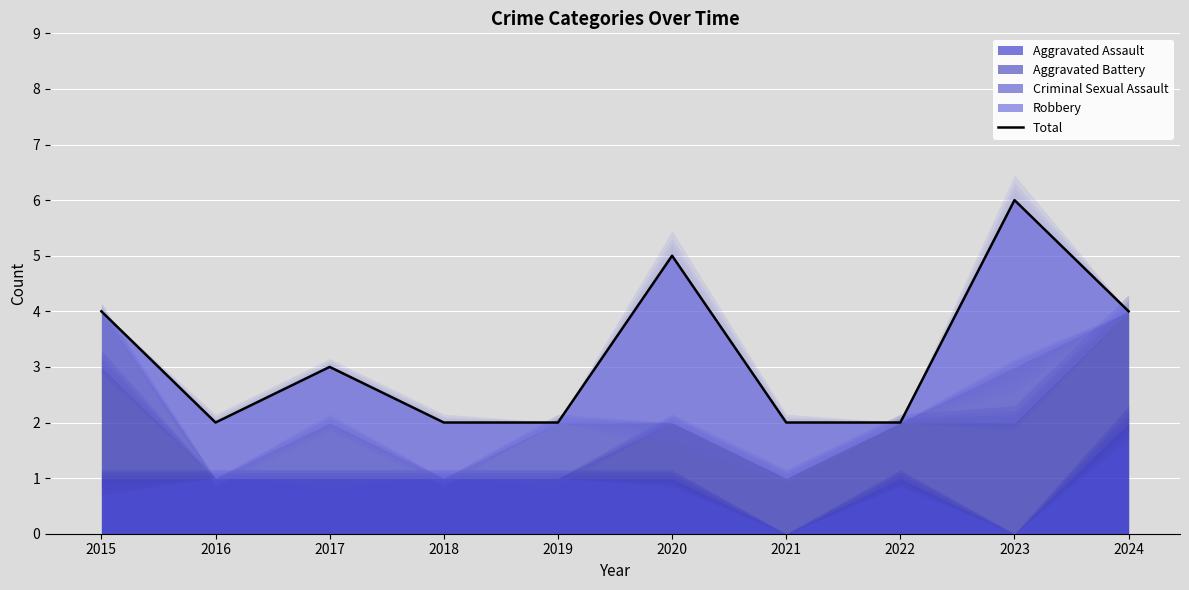

Reading right to left, what are all the values shown in this chart?

2024=4	2023=6	2022=2	2021=2	2020=5	2019=2	2018=2	2017=3	2016=2	2015=4